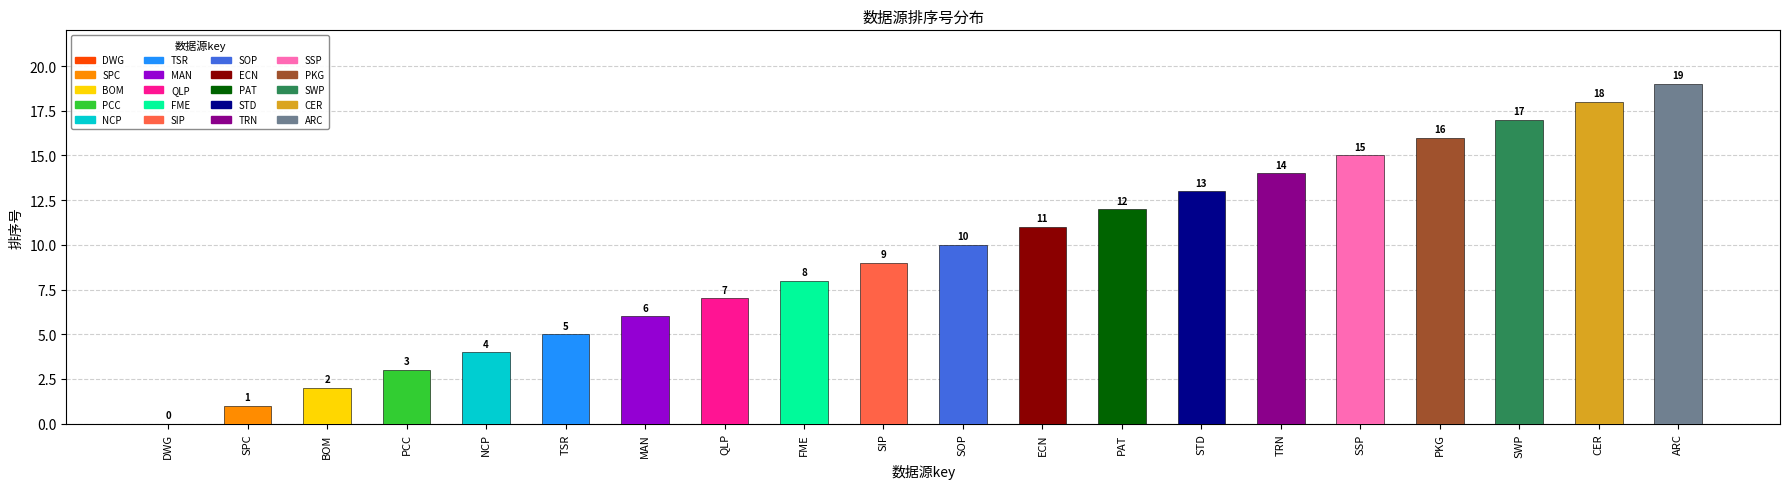

Does the chart contain stacked bars?

No